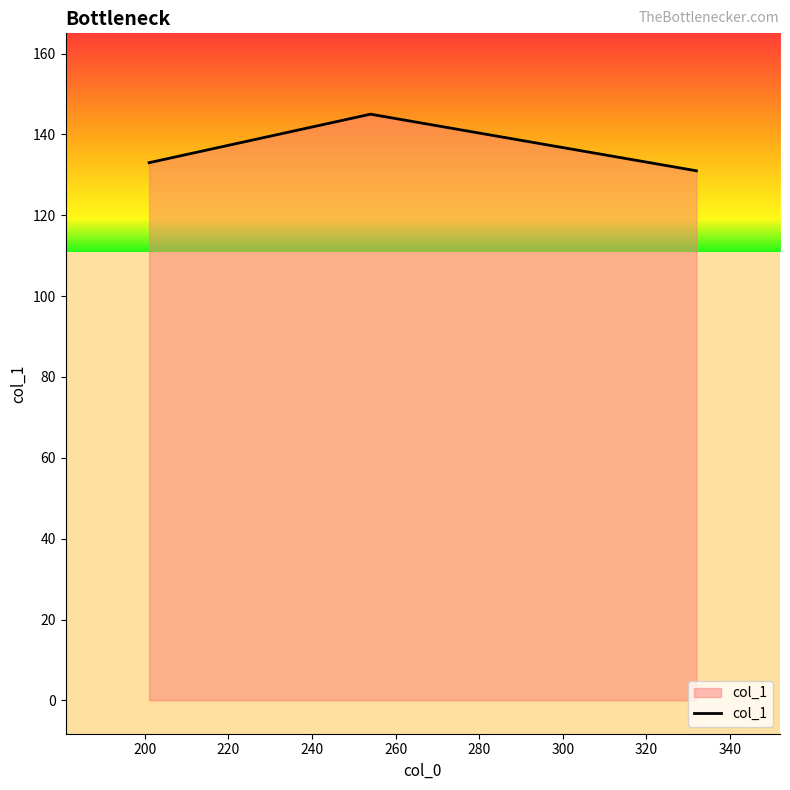

What is the greatest value displayed?

145